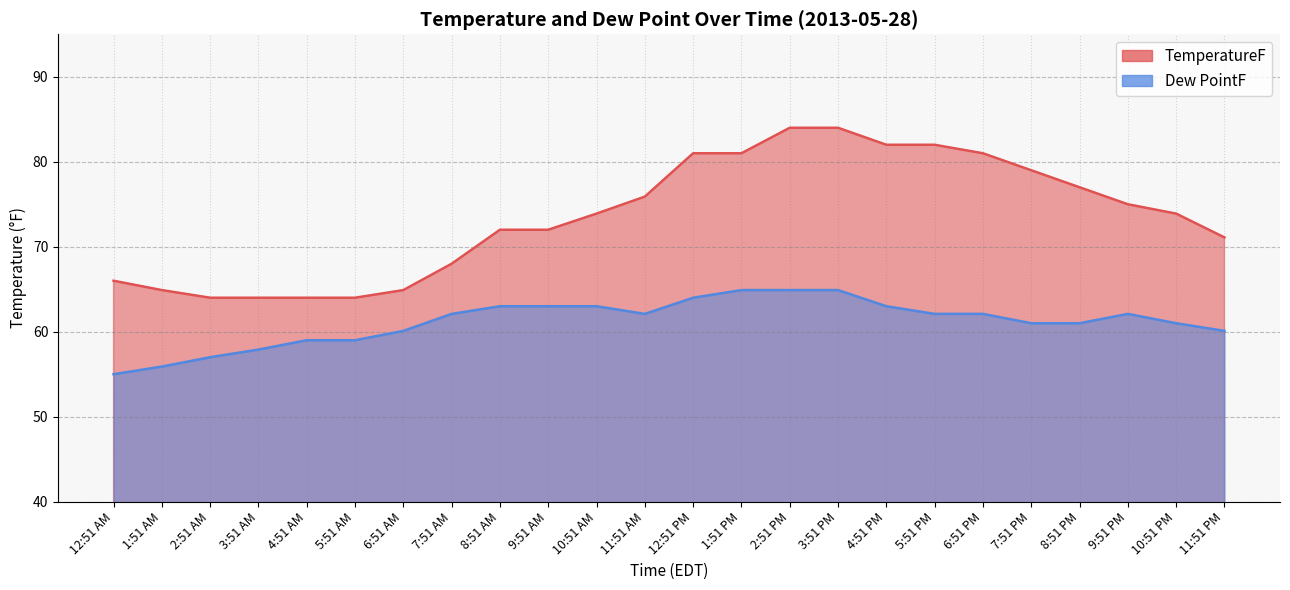

How many values in the TemperatureF series are below 73?

11